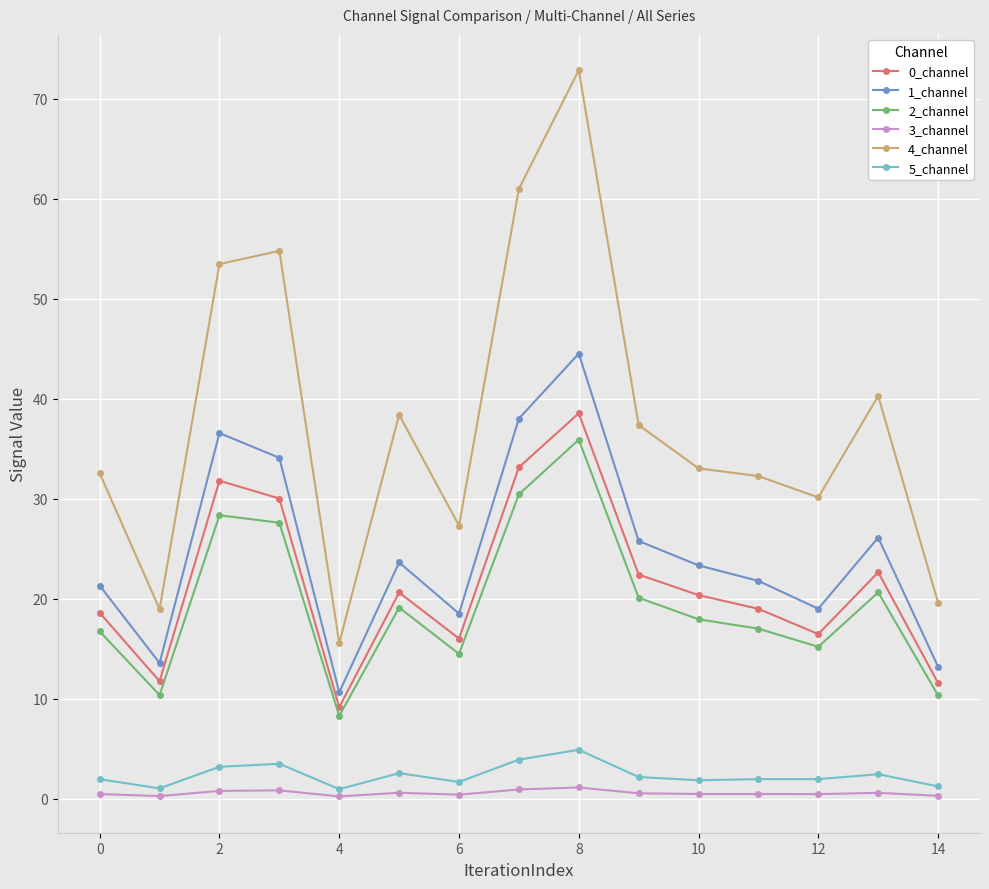

At how many categories does at least one series exceed 34?

7